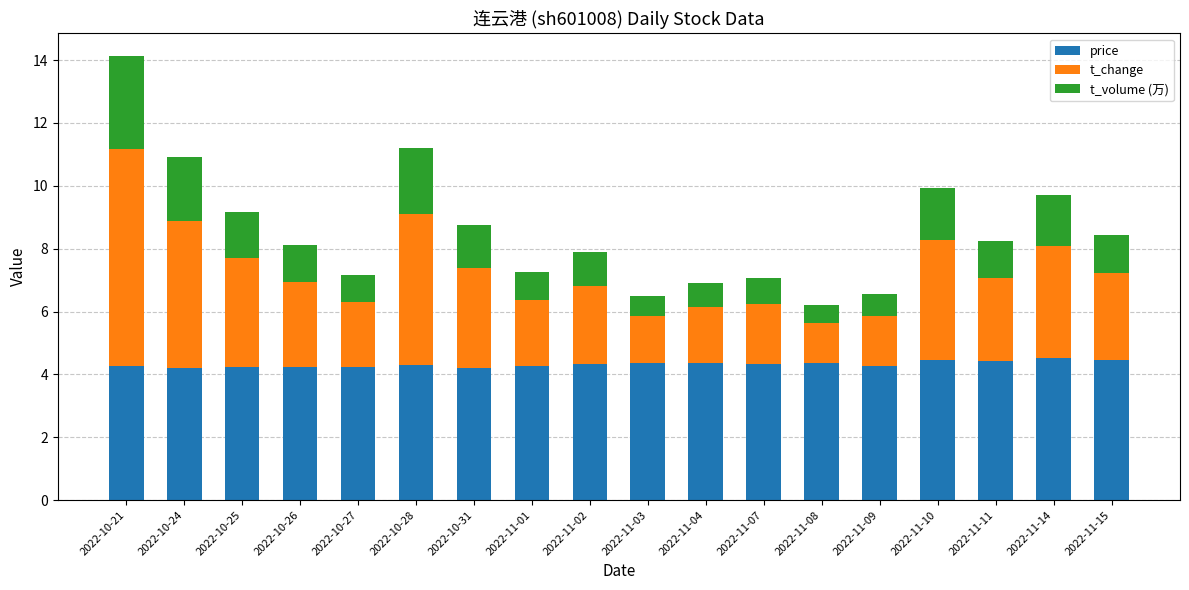

The price series shows 4.4 at 2022-11-04. True or false?

True